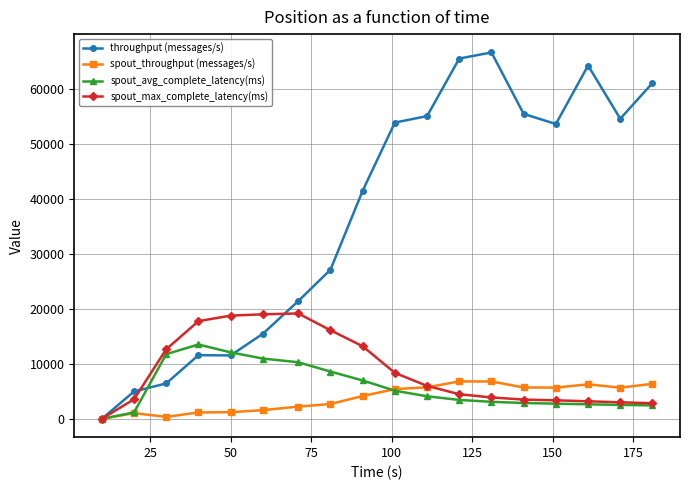

Rank the series by their maximum value, from lowest to highest.

spout_throughput (messages/s), spout_avg_complete_latency(ms), spout_max_complete_latency(ms), throughput (messages/s)